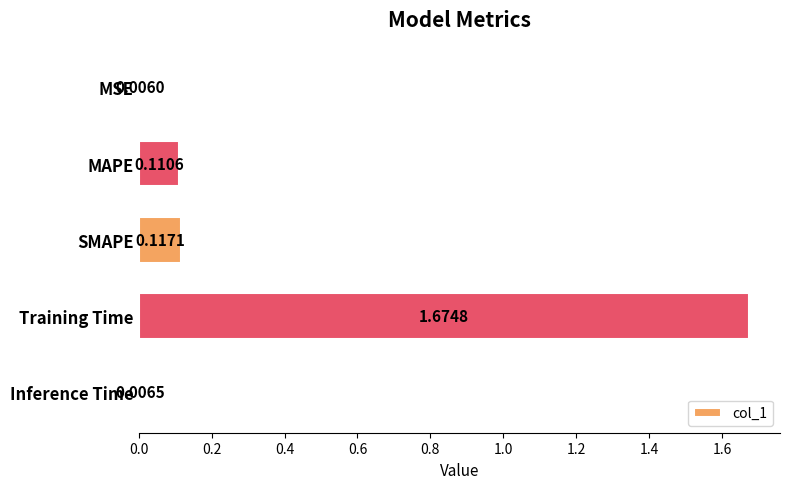

What is the sum of all values?

1.9